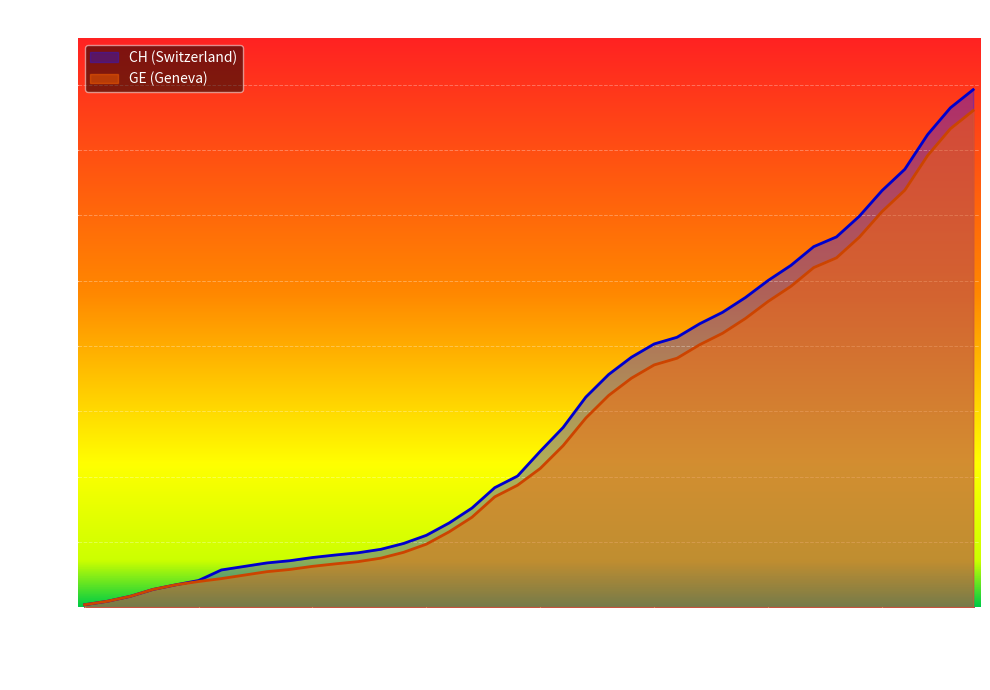

Rank the series at 2020-03-24 from highest to lowest value.

CH, GE